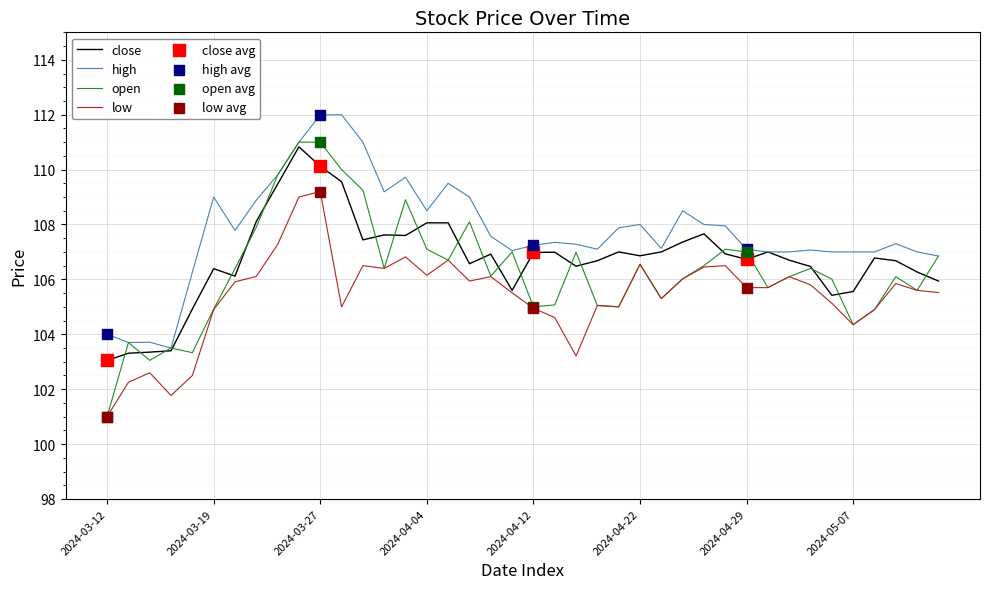

At how many categories does at least one series exceed 110?

4